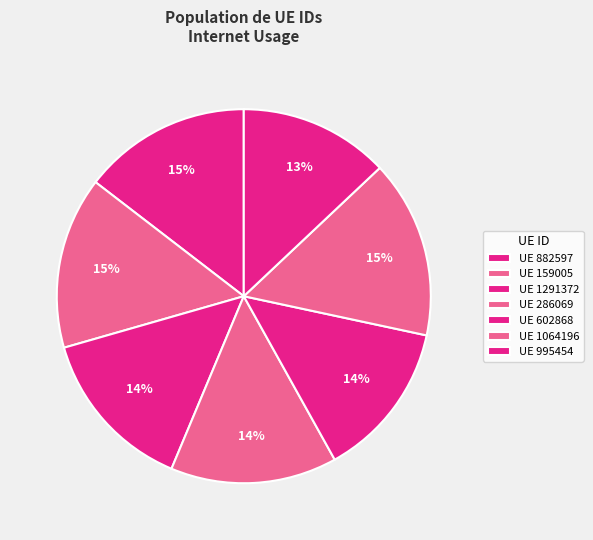

How many slices are in this pie chart?

7